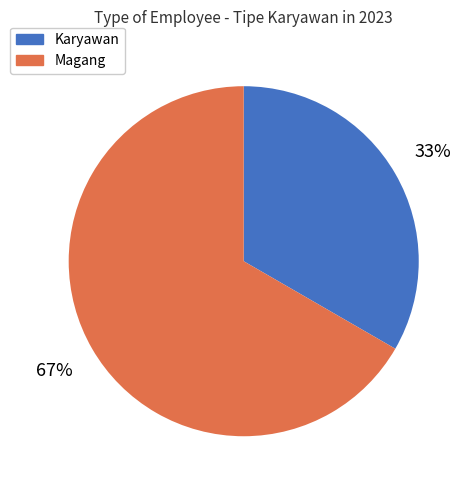

Count the number of slices in the pie.

2